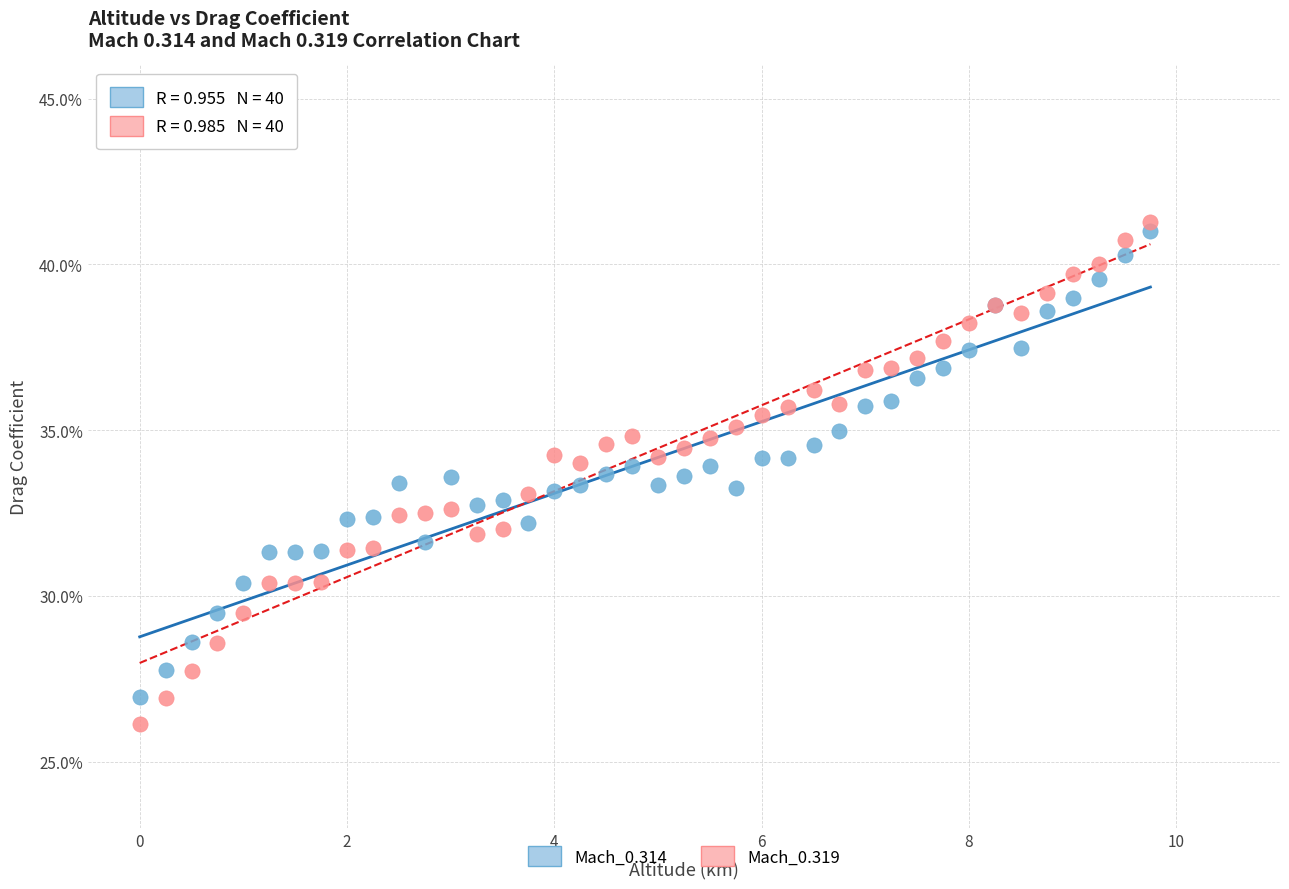

Which series has the widest spread of Y values?

Mach_0.319